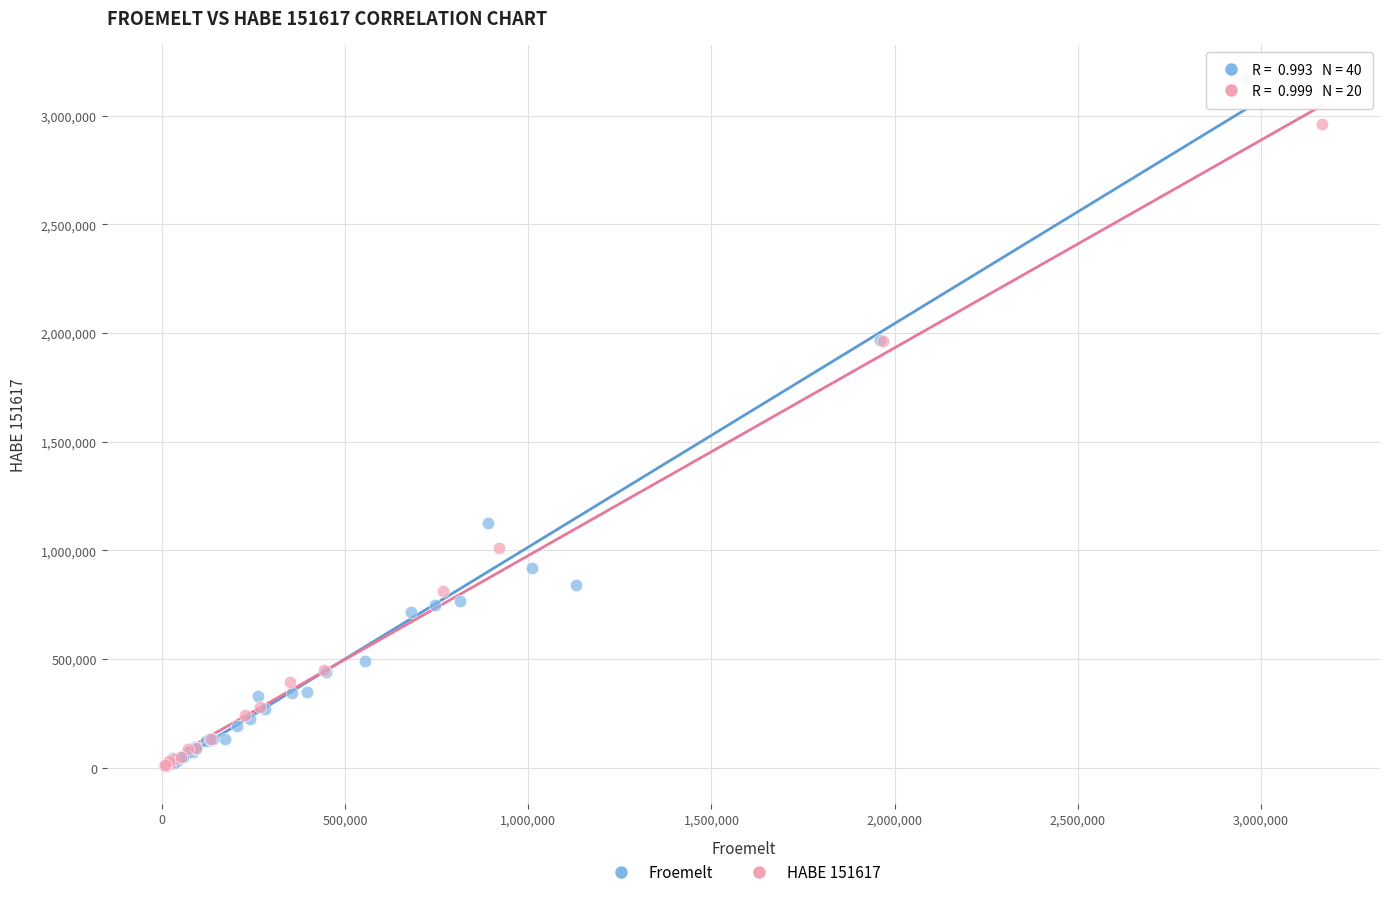

Which series has the largest Y range (max minus min)?

Froemelt